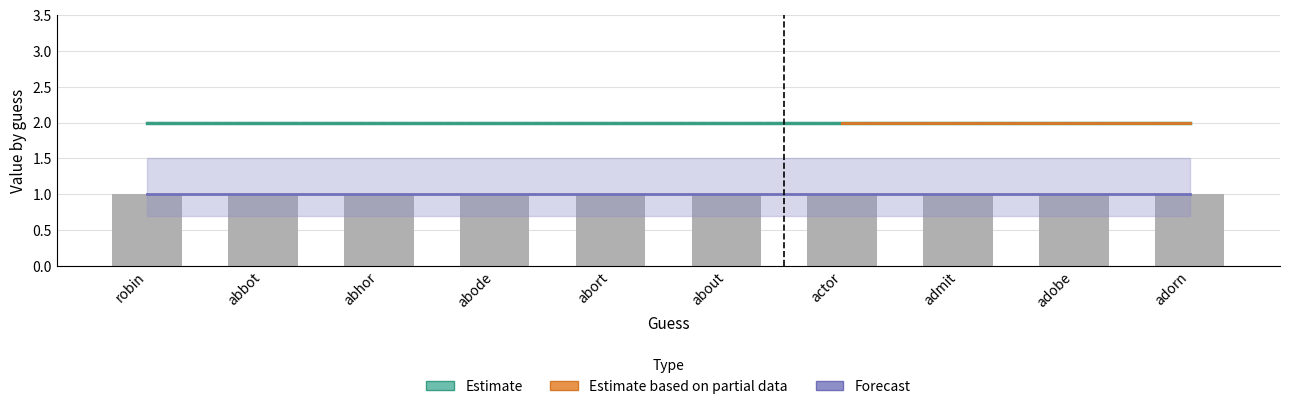

Reading right to left, list all the values displayed in this chart.

expectation: 2	2	2	2	2	2	2	2	2	2
min: 2	2	2	2	2	2	2	2	2	2
max_remain: 1	1	1	1	1	1	1	1	1	1